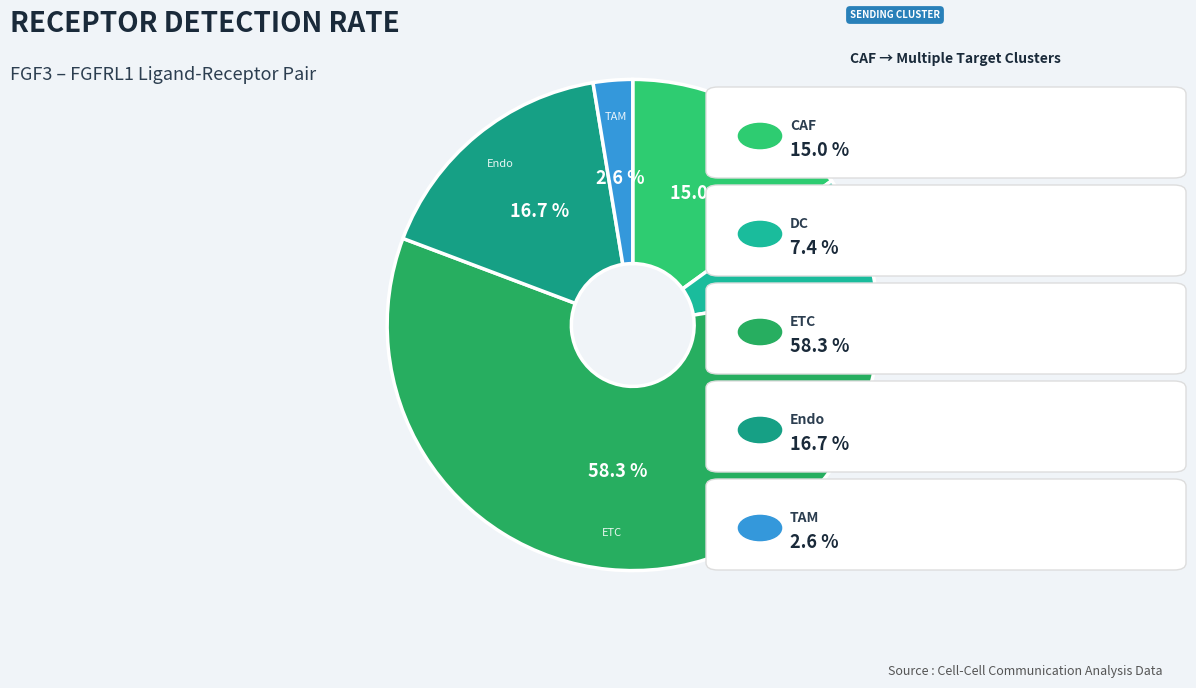

Which category accounts for the majority?

ETC